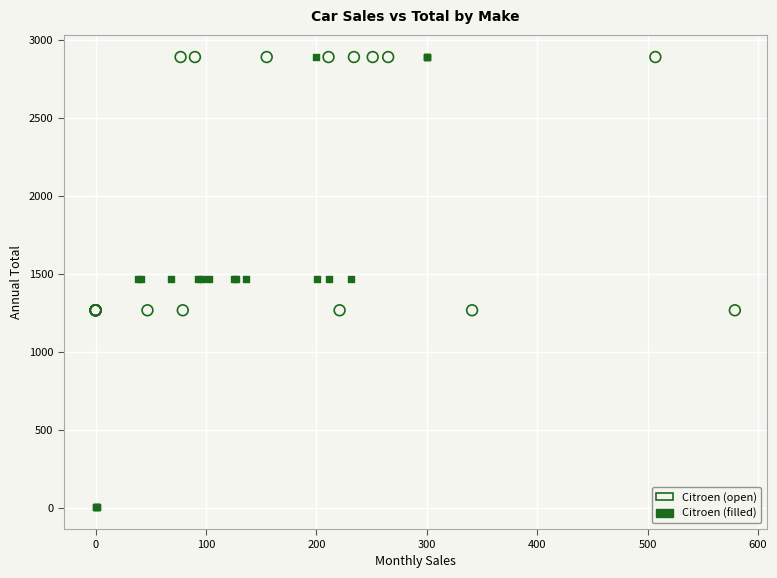

What are all the series names shown in the legend?

Citroen (open), Citroen (filled)